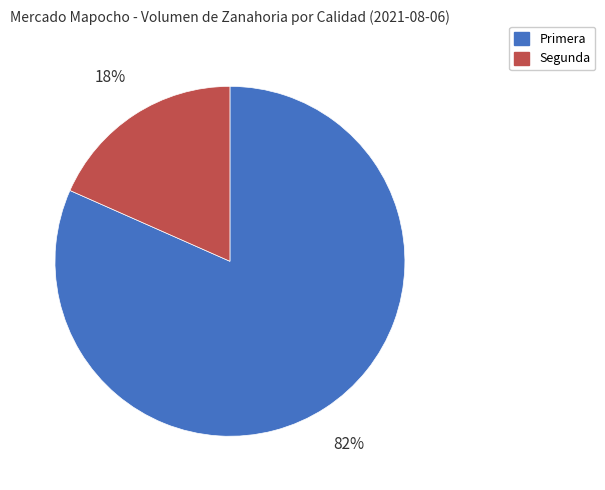

True or false: Primera accounts for 82% of the total.

True